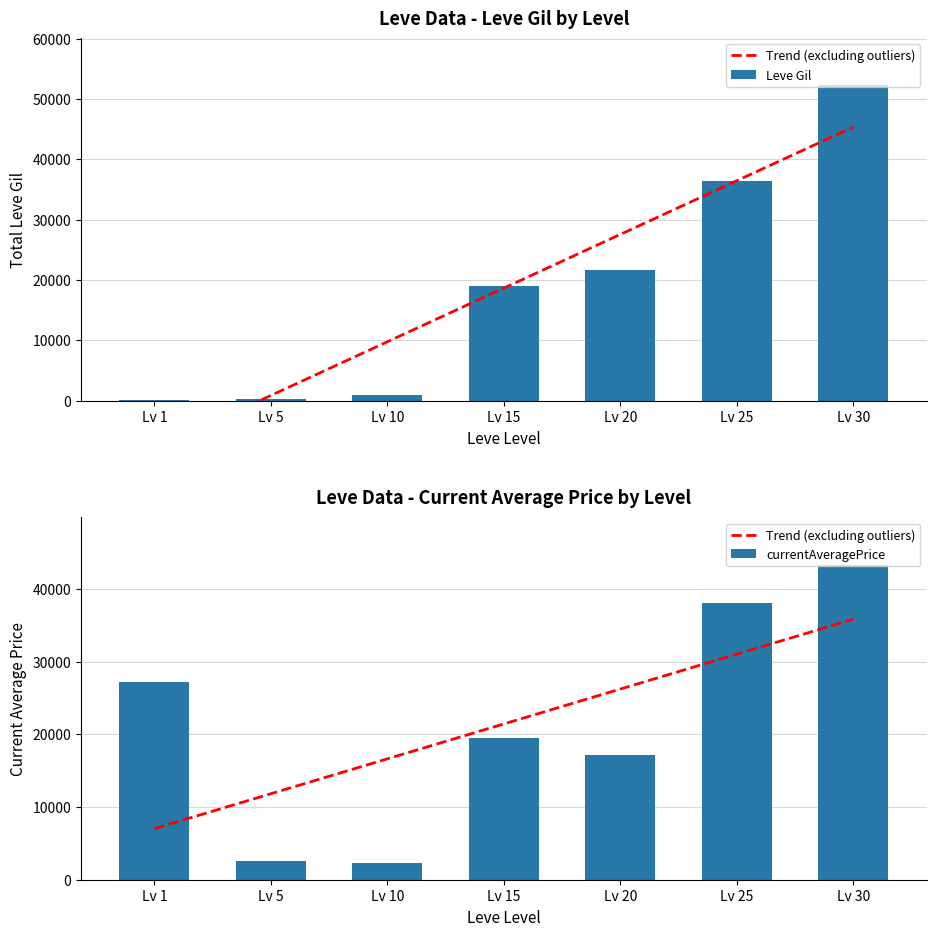

The value of Trend (excluding outliers) at Lv 1 is 7027.3. True or false?

True